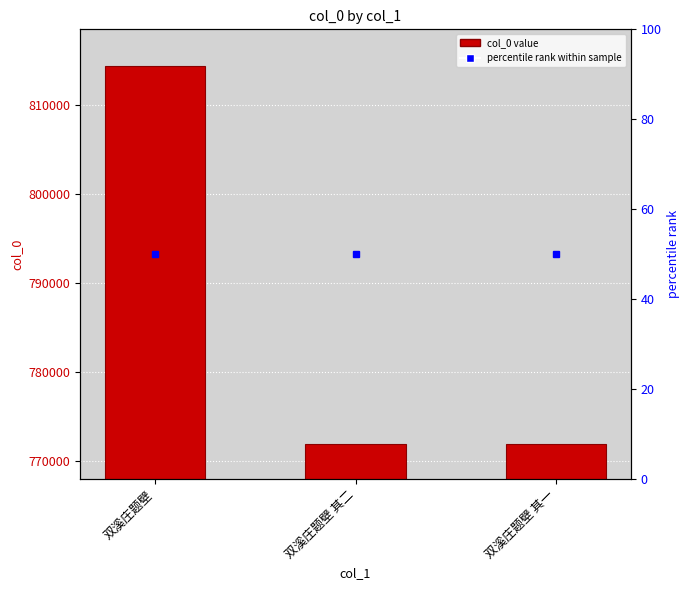

Reading right to left, transcribe all the data shown in this chart.

771841	771842	814403